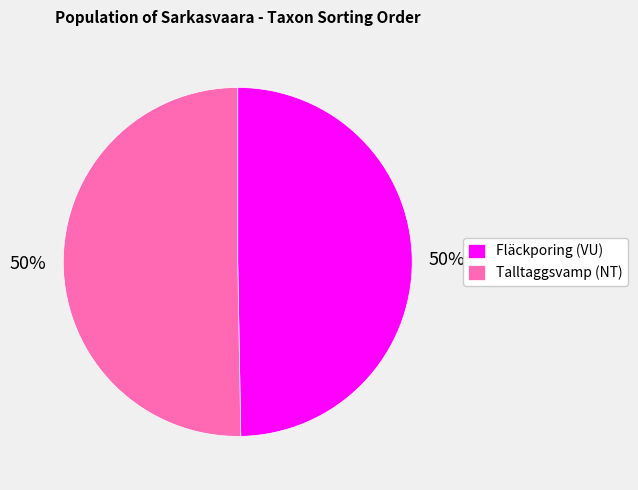

The Fläckporing (VU) slice represents 50% of the pie. True or false?

True